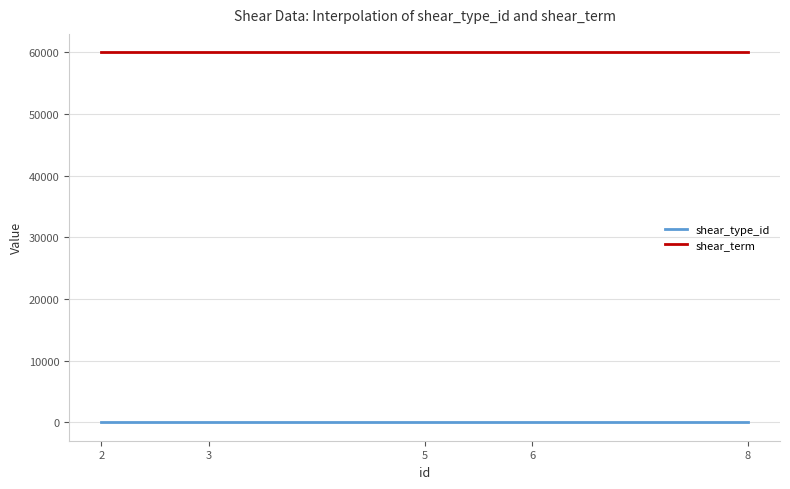

Rank the series by their maximum value, from lowest to highest.

shear_type_id, shear_term